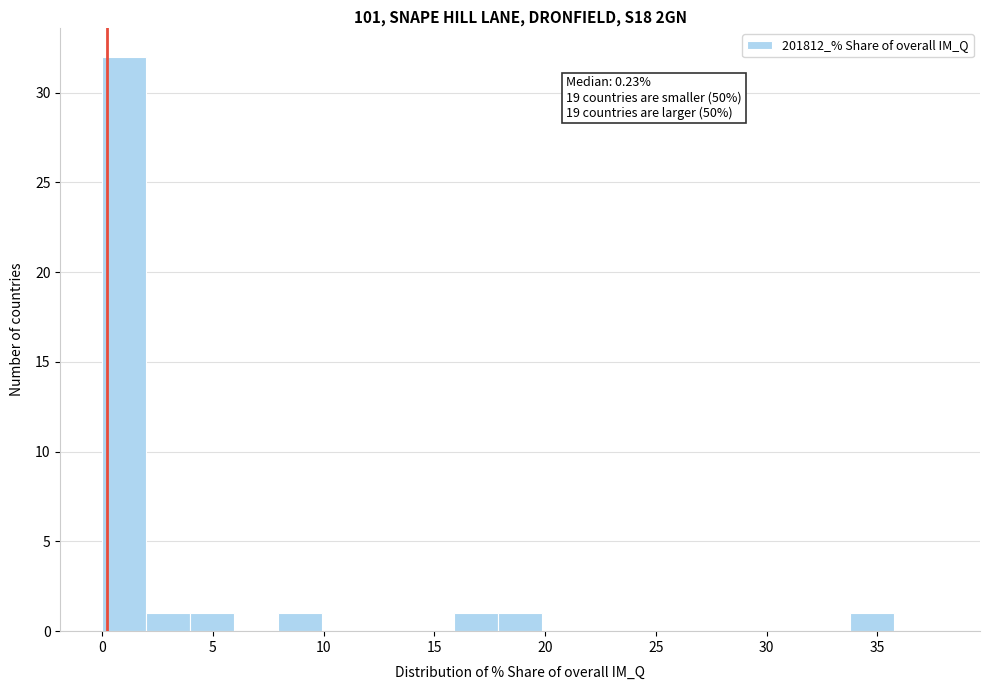

Around what value on the x-axis is the tallest bar? Give the approximate position of its centre, as read against the axis.

1.0